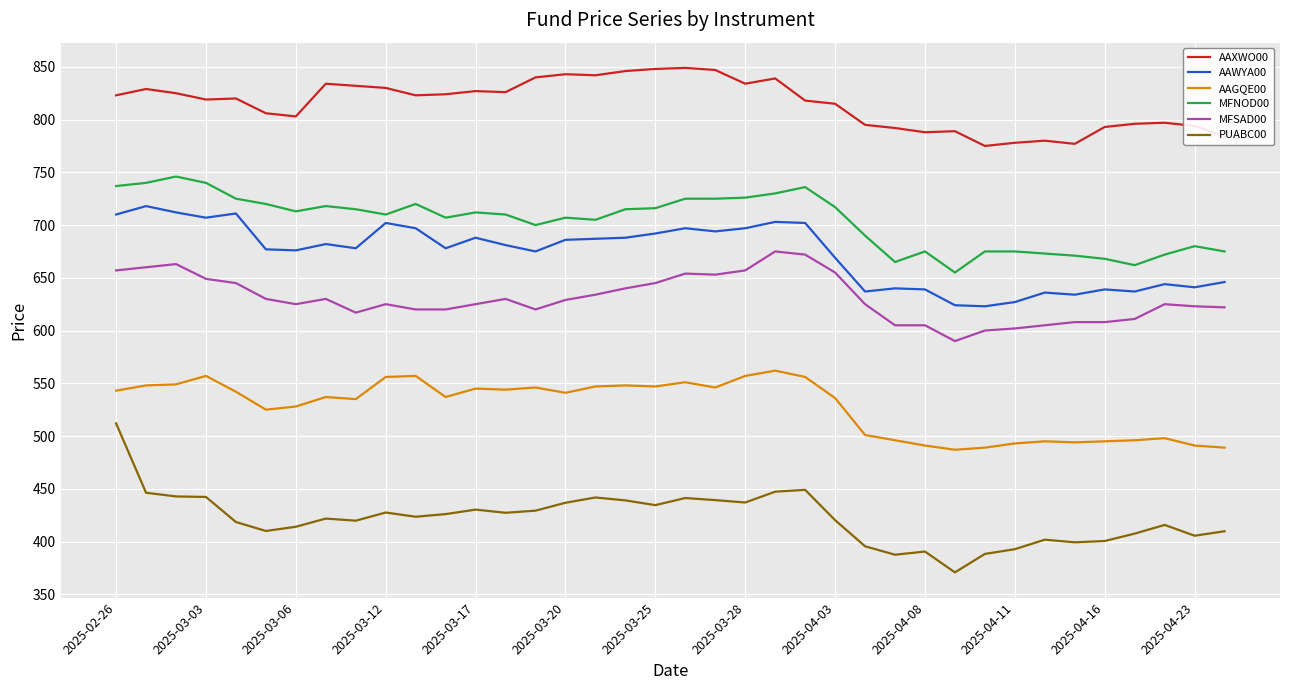

What is the minimum value for AAGQE00?

487.0